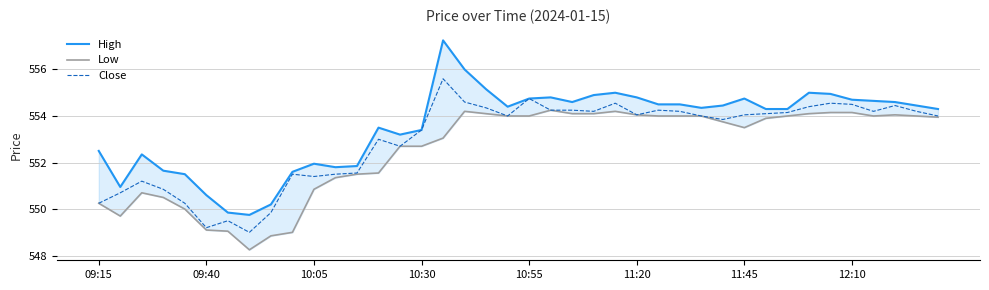

What position from the left is 10:30?

4